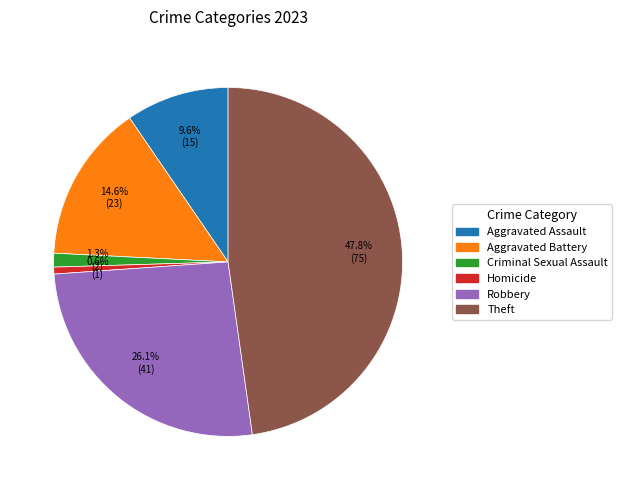

To the nearest percent, what is the difference between the largest and smallest slice percentages?

47%